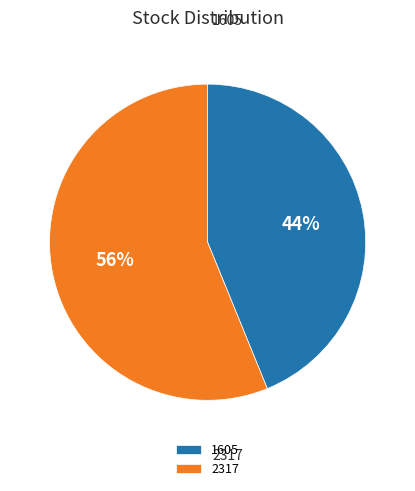

Does 2317 account for over 50% of the chart?

Yes